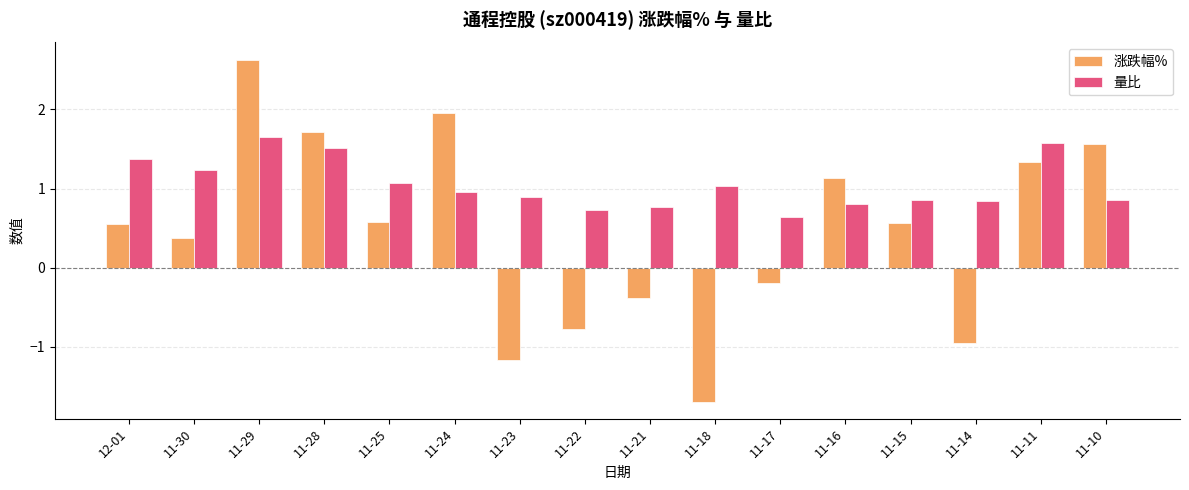

Which series has the largest total across all categories?

量比